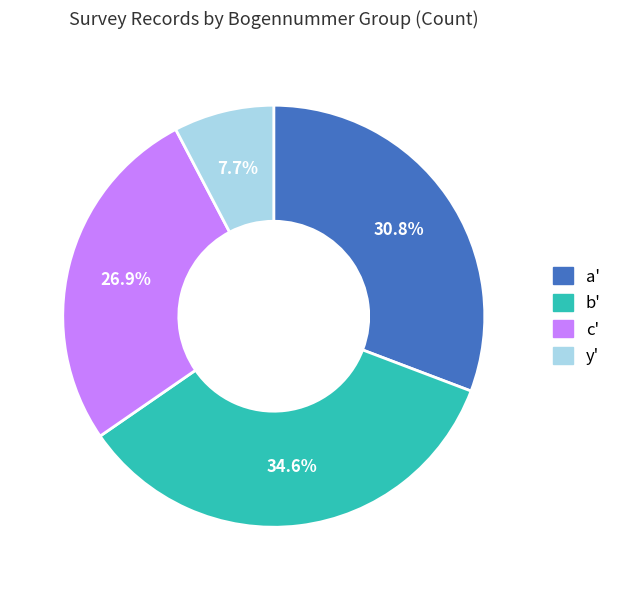

Which slice is the smallest?

y'